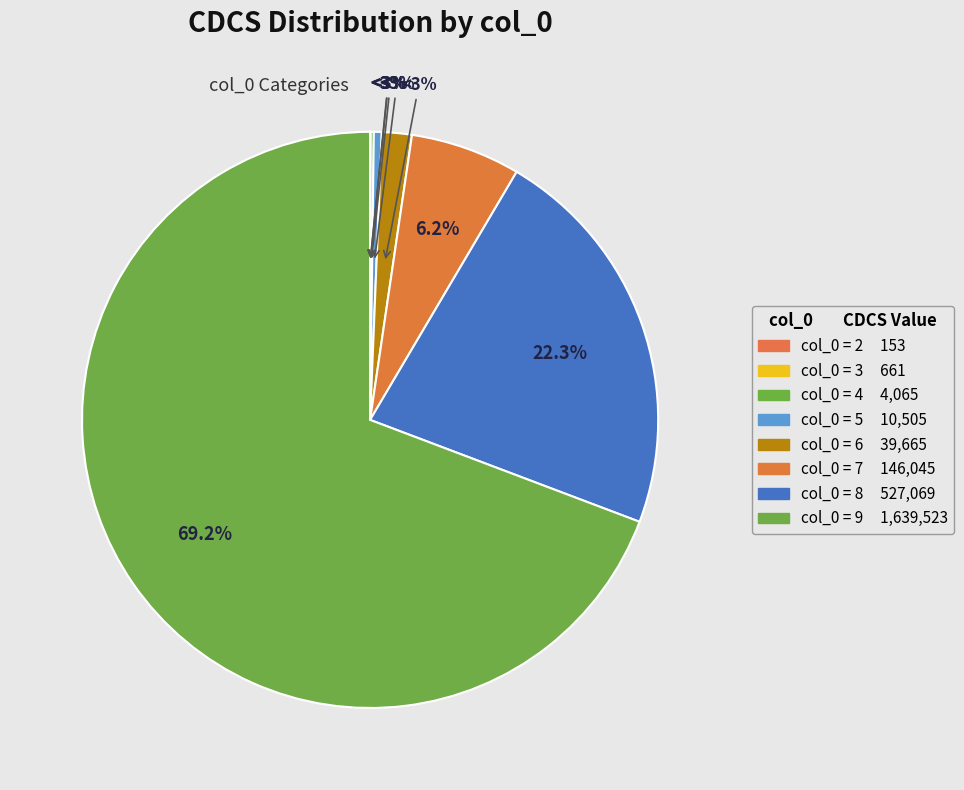

What is the largest slice in the pie chart?

9